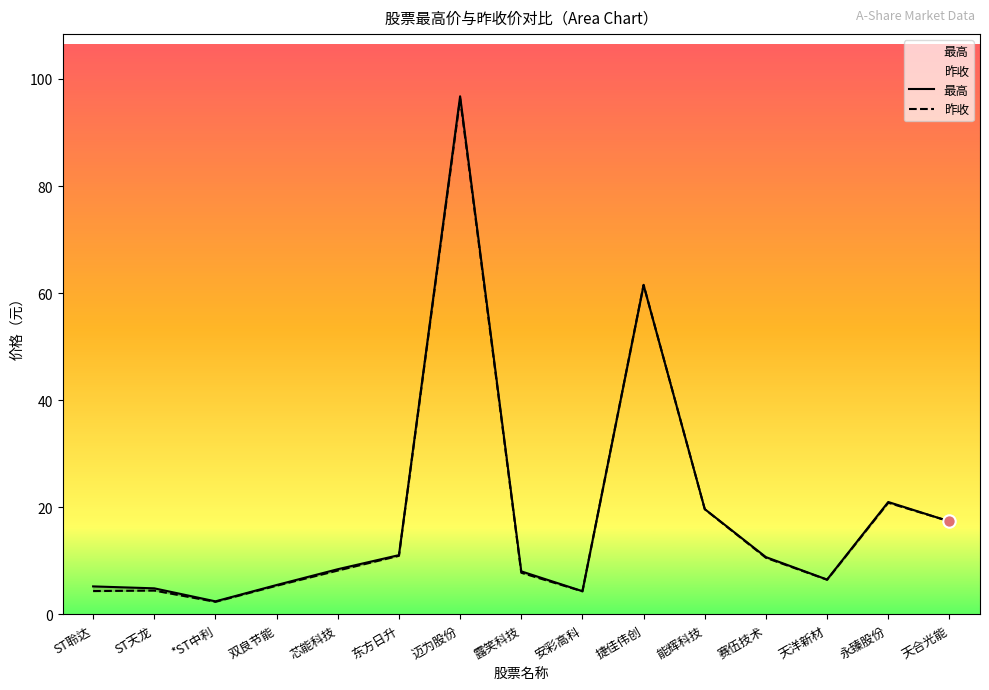

Which series contains the lowest Y value?

昨收